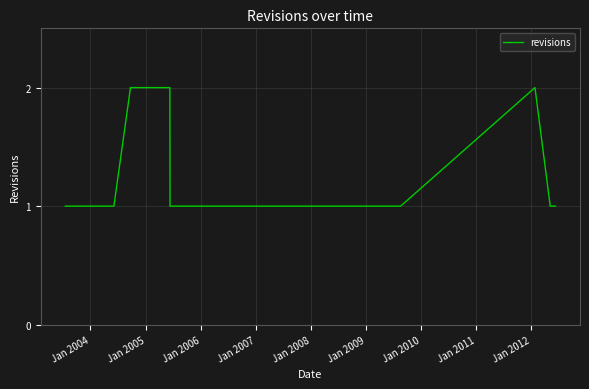

How many values are between 1 and 2?

15